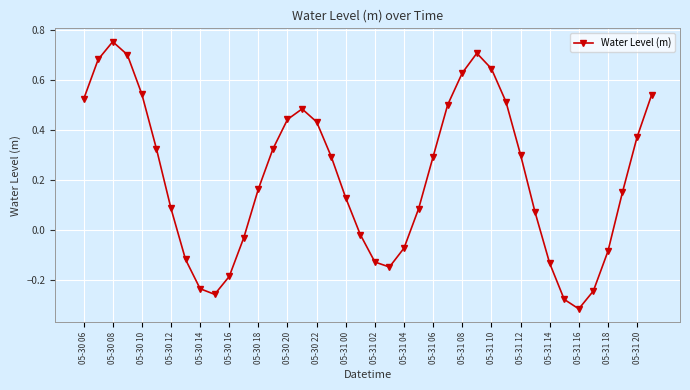

How many negative values are there?

14